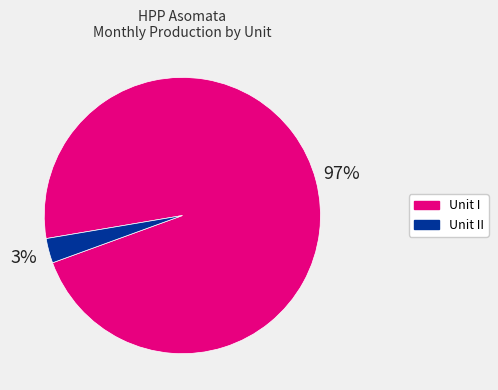

To the nearest percent, what is the difference between the largest and smallest slice percentages?

94%